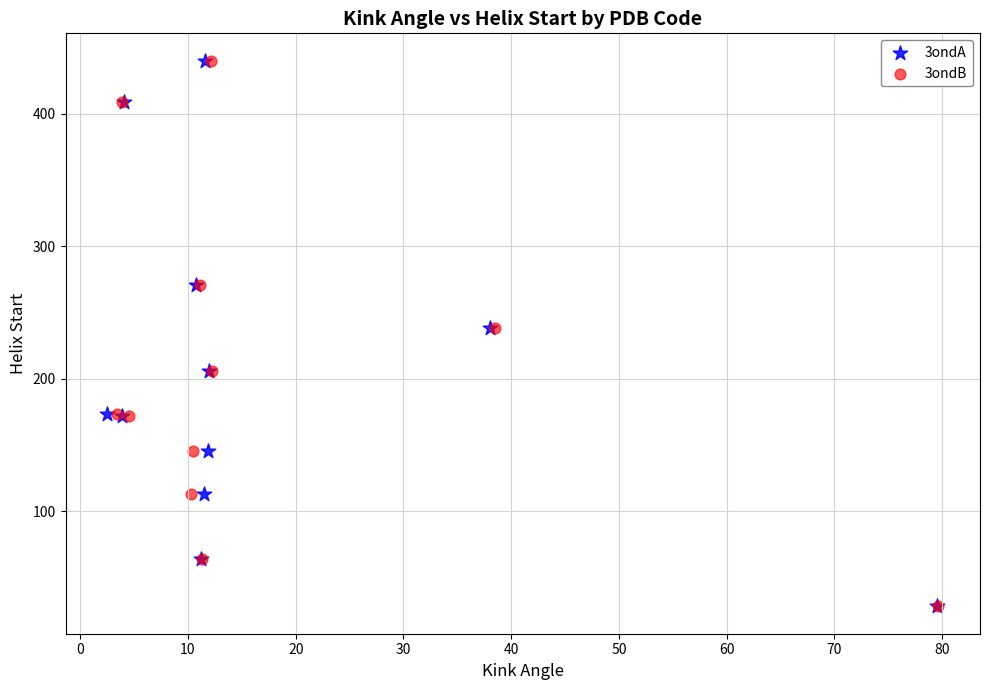

What are all the series names shown in the legend?

3ondA, 3ondB